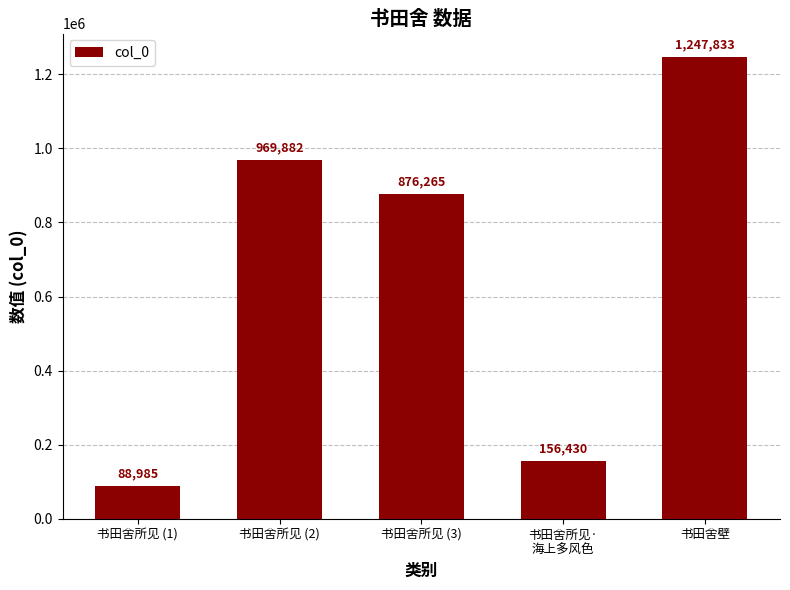

Count the number of categories in the chart.

5